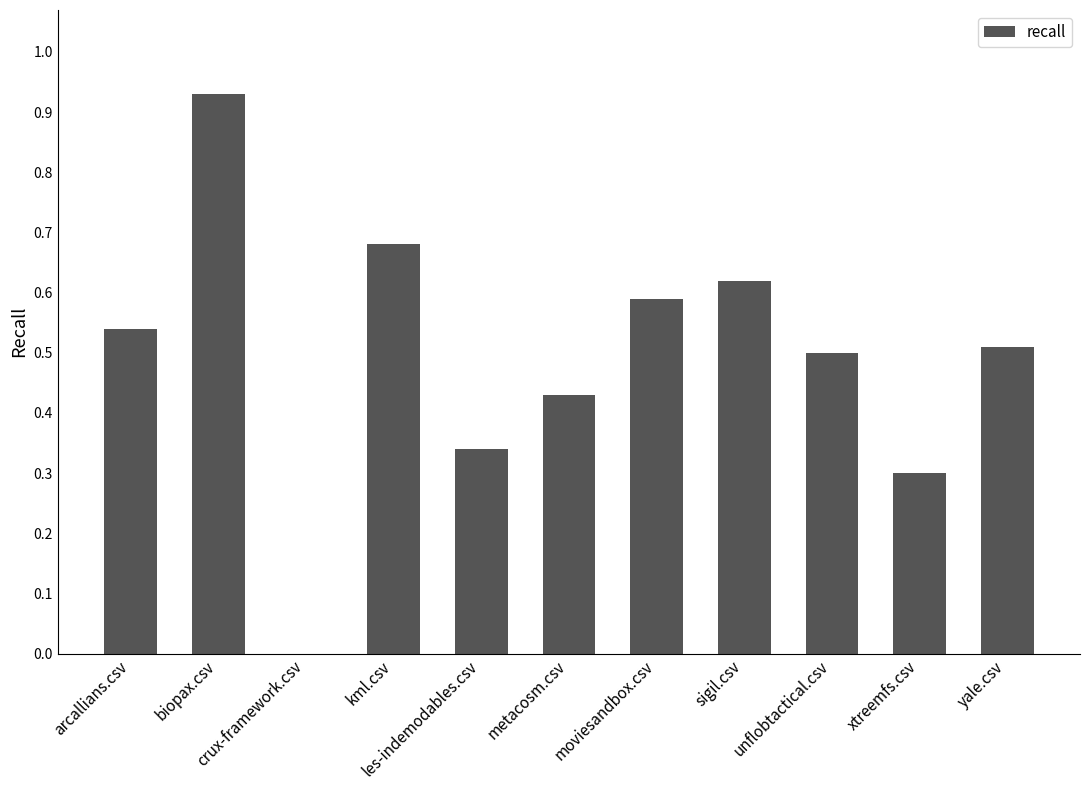

True or false: the data shows 0.6 at sigil.csv.

True